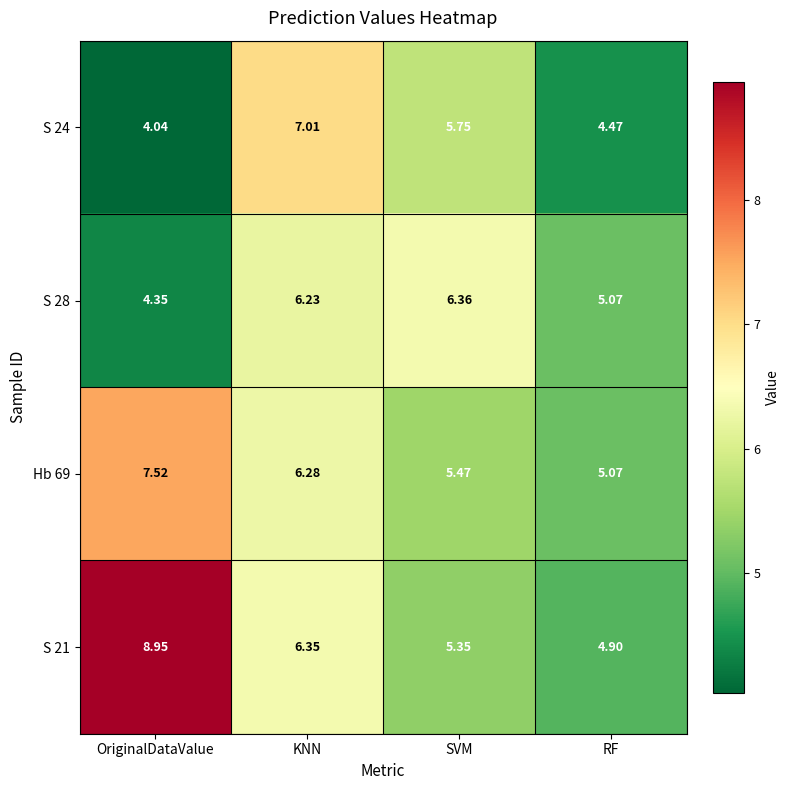

At which category is the sum across all series the highest?

KNN